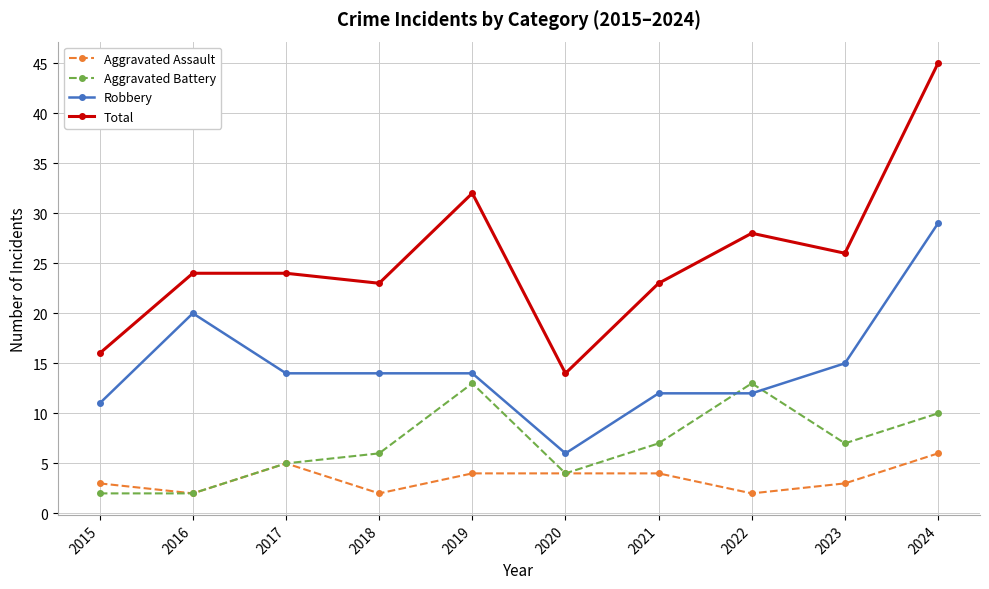

At which category is the sum across all series the highest?

2024